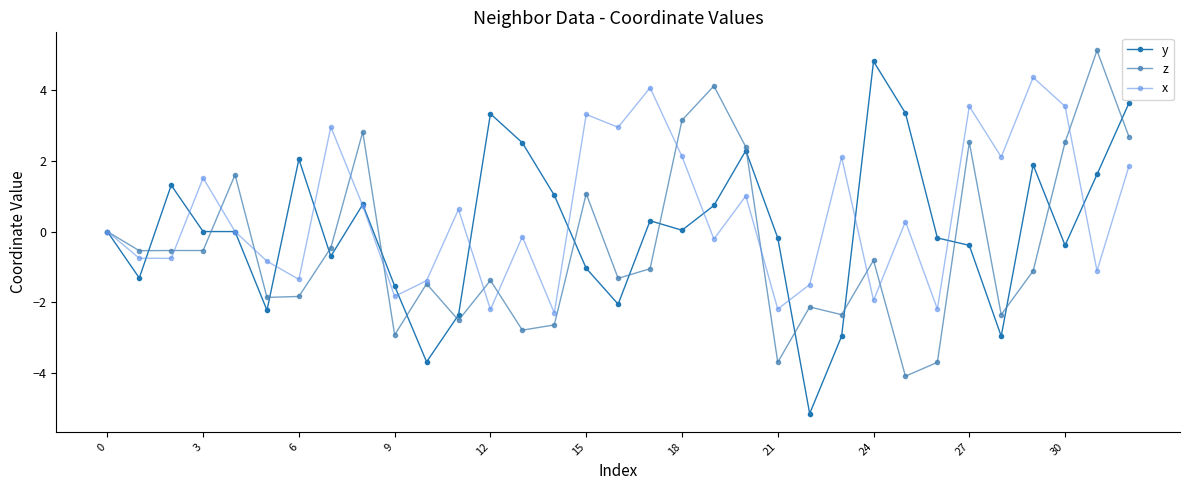

List the series in order of their overall mean, lowest first.

z, y, x